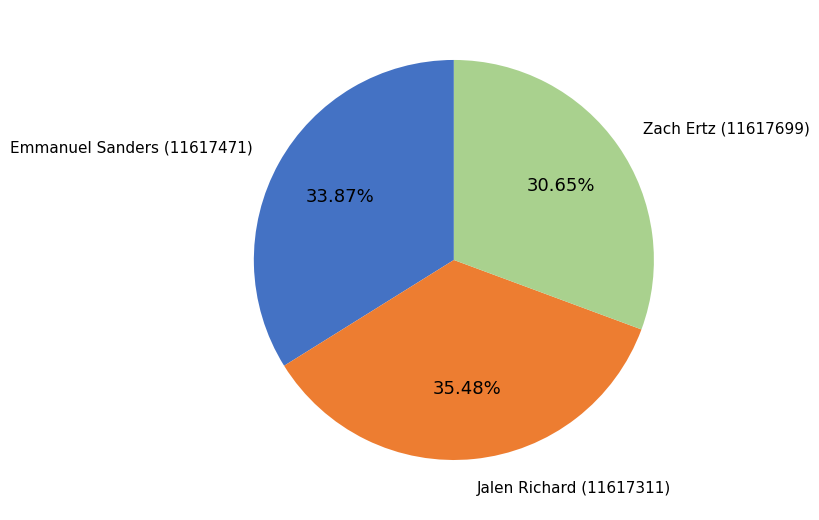

How many segments does this pie chart have?

3